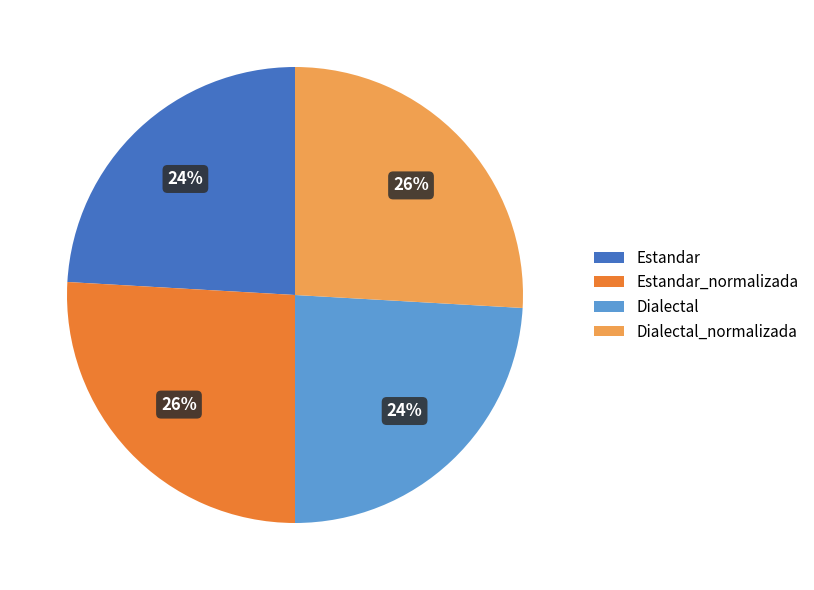

To the nearest percent, what percentage of the pie is Dialectal_normalizada?

26%